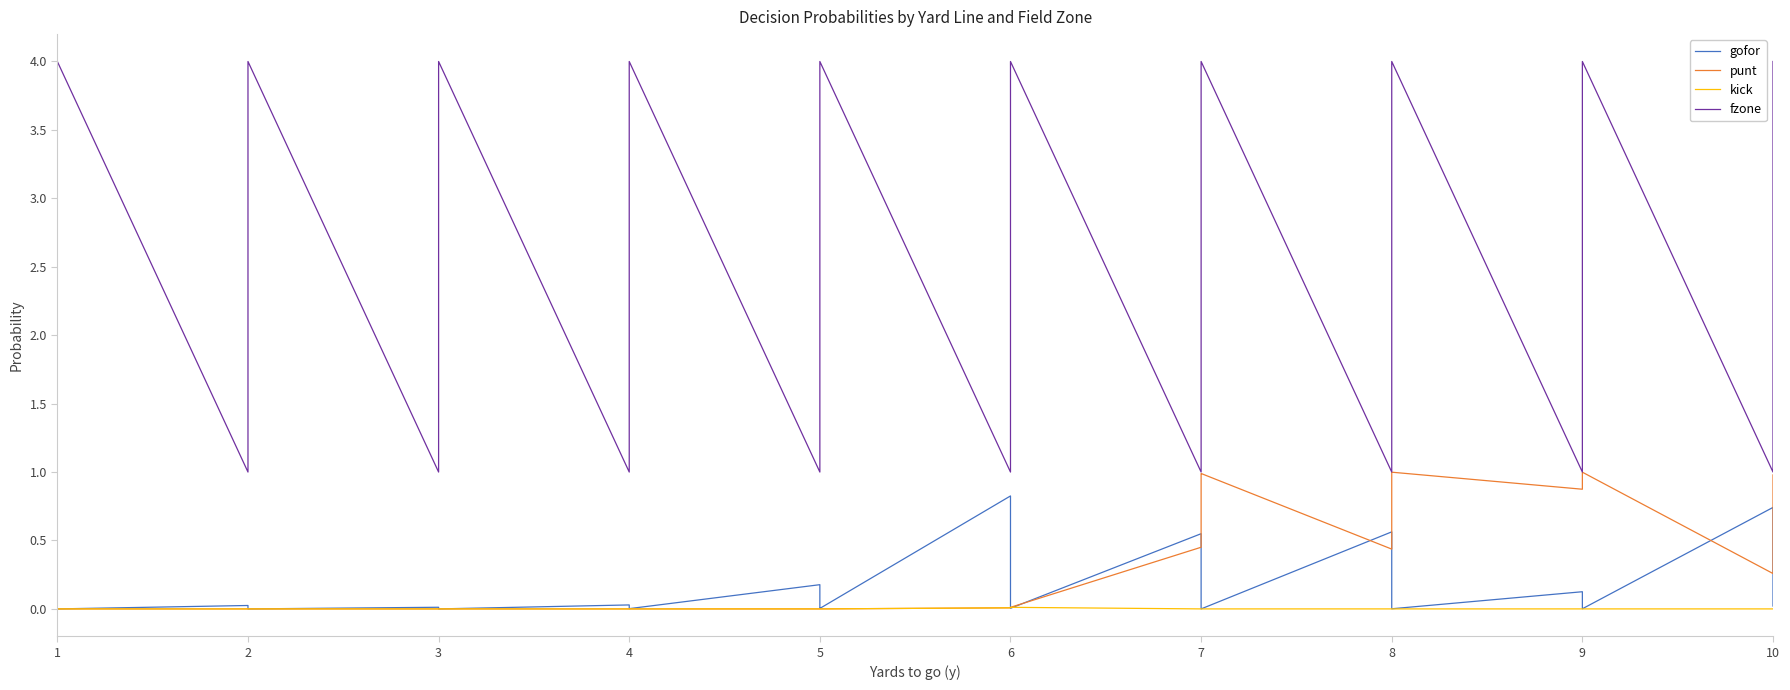

Which series has the largest range (max minus min)?

fzone